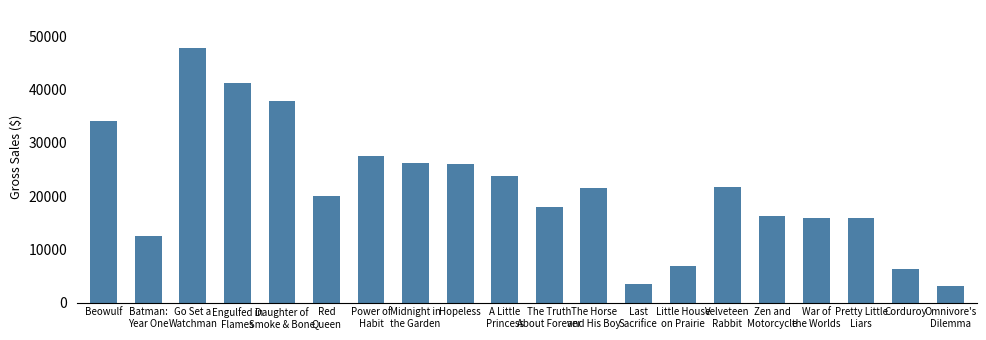

Is it true that the value at Red
Queen is 9920.0?

False